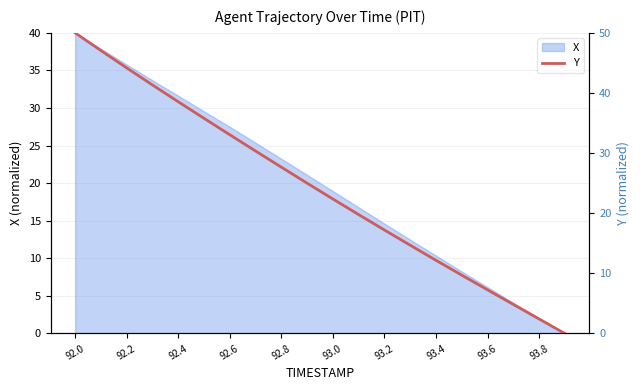

What is the average value?

24.2